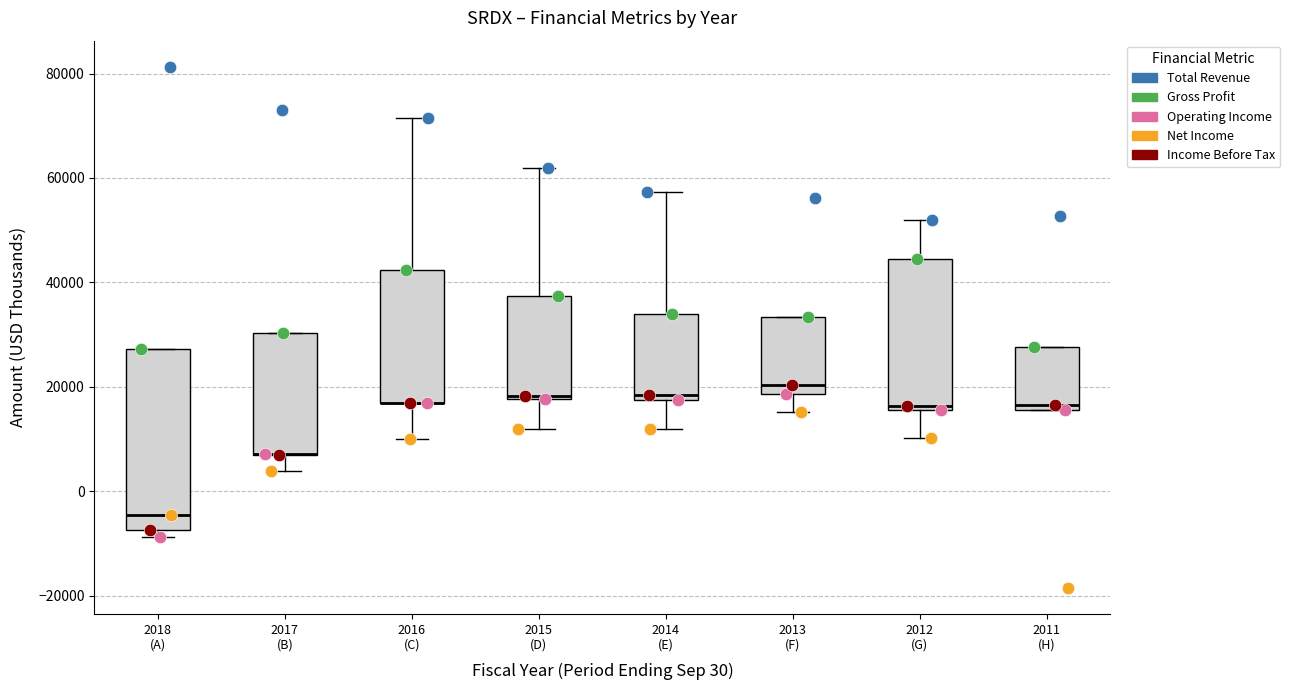

Reading left to right, read every box against the y-axis: the position of its median line, the range the box covers, and the ends of its whiskers. The values are not printed on the chart, so give them approximately, as read against the axis.

2018 (A): median -4000, box -8000 to 28000, whiskers -8000 (just below the box's lower edge) to 28000
2017 (B): median 8000 (drawn on the box's lower edge), box 8000 to 30000, whiskers 4000 to 30000
2016 (C): median 16000 (drawn on the box's lower edge), box 16000 to 42000, whiskers 10000 to 72000
2015 (D): median 18000, box 18000 to 38000, whiskers 12000 to 62000
2014 (E): median 18000 (just above the box's lower edge), box 18000 to 34000, whiskers 12000 to 58000
2013 (F): median 20000, box 18000 to 34000, whiskers 16000 to 34000
2012 (G): median 16000 (just above the box's lower edge), box 16000 to 44000, whiskers 10000 to 52000
2011 (H): median 16000 (just above the box's lower edge), box 16000 to 28000, whiskers 16000 to 28000